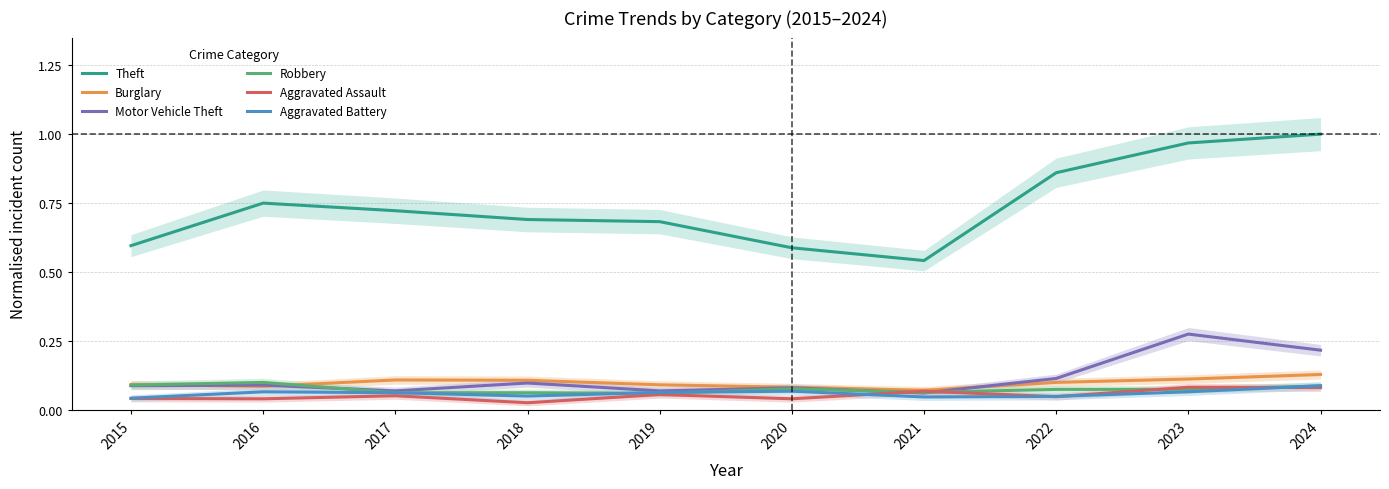

How many interior local peaks does the Aggravated Assault series have?

4